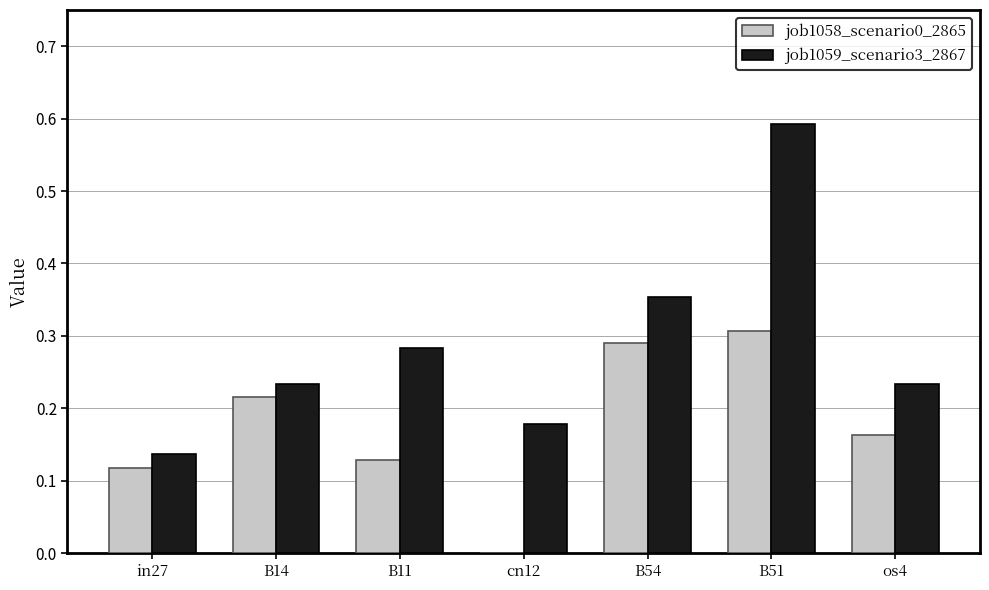

What is the sum of the job1059_scenario3_2867 values at B11 and B54?

0.6